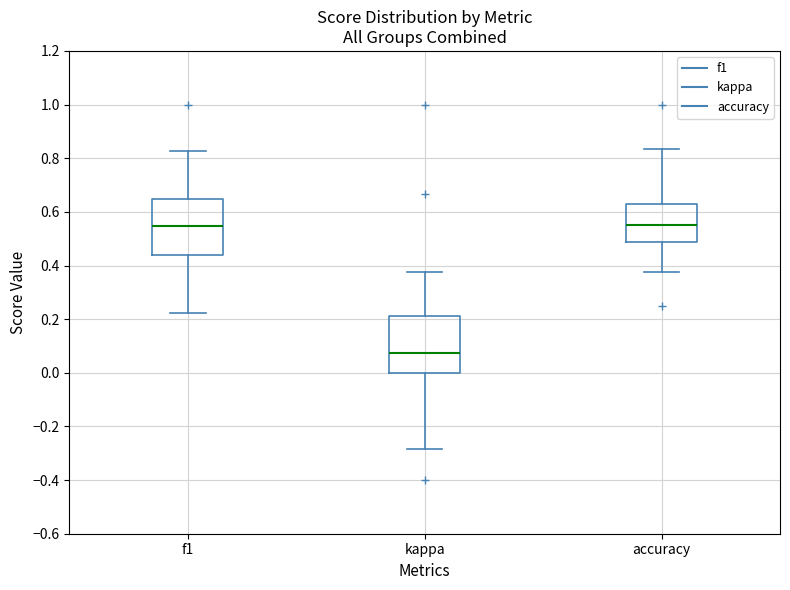

Reading left to right, transcribe this box plot: for each box, give where its median line is, the range the box spans, and where its two whiskers end, as read against the y-axis. The values are not printed on the chart, so give them approximately, as read against the axis.

f1: median 0.54, box 0.44 to 0.64, whiskers 0.22 to 0.82
kappa: median 0.08, box 0.00 to 0.22, whiskers -0.28 to 0.38
accuracy: median 0.56, box 0.48 to 0.62, whiskers 0.38 to 0.84